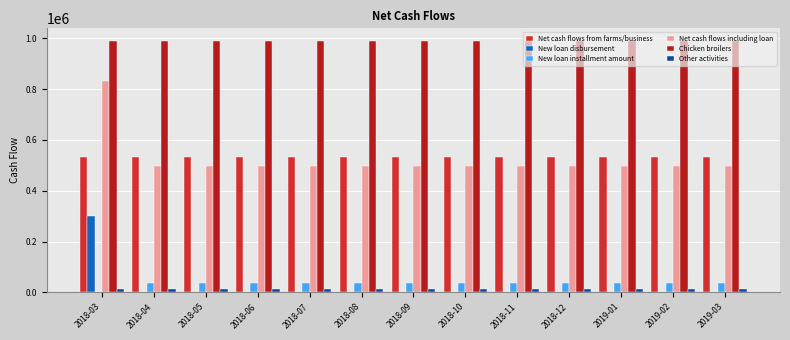

What is the spread (max minus min) of values at 2018-09?

990000